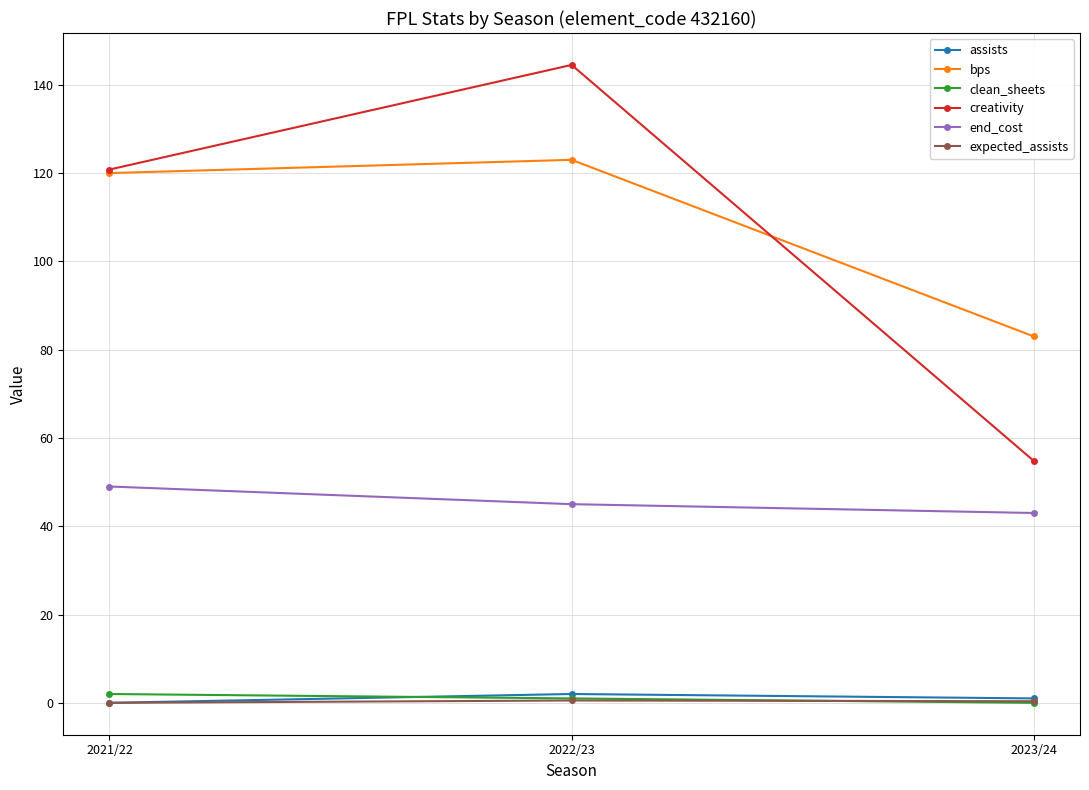

Which label corresponds to the largest value in the chart?

2022/23